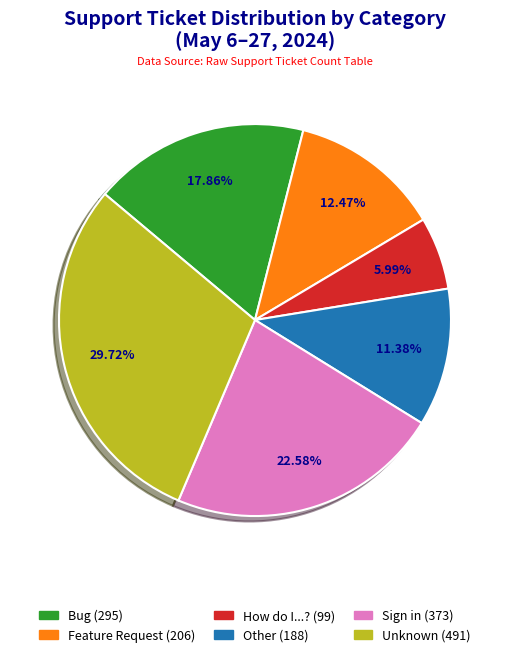

Between Sign in and Other, which is larger?

Sign in